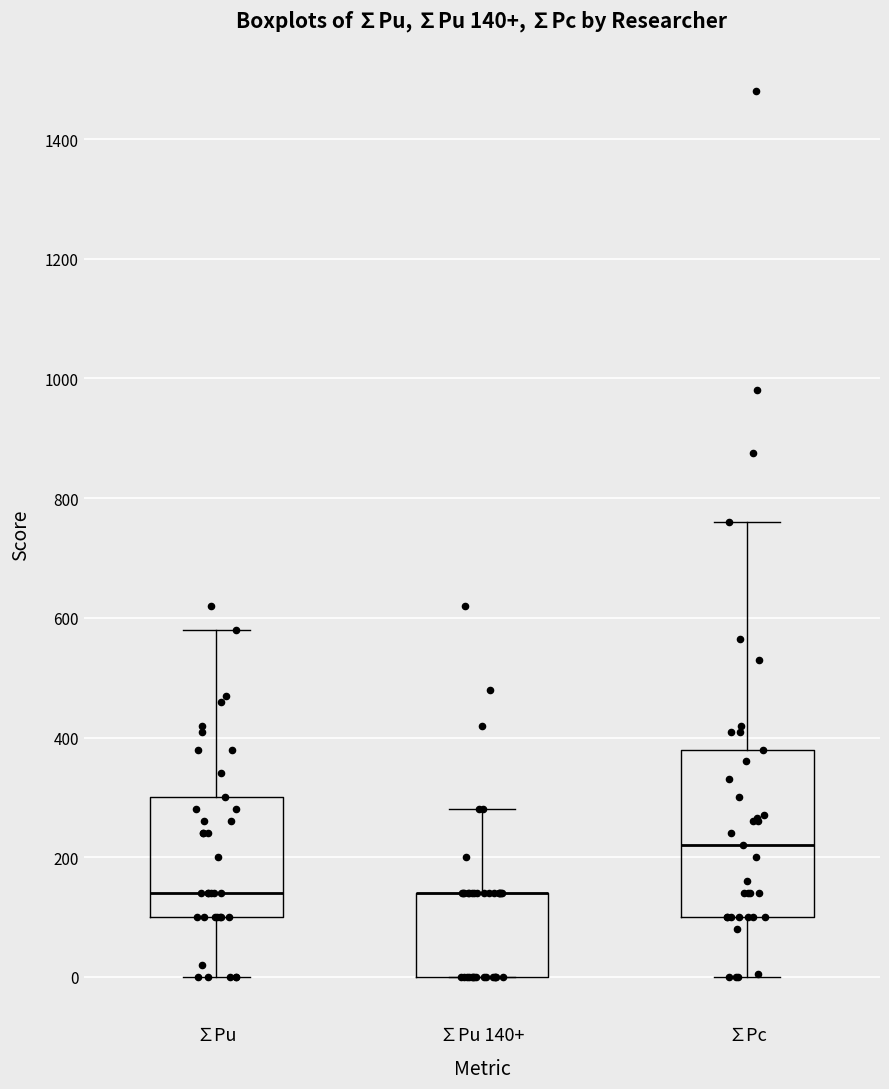

Comparing the boxes themselves (not the whiskers), which one is the tallest?

∑Pc